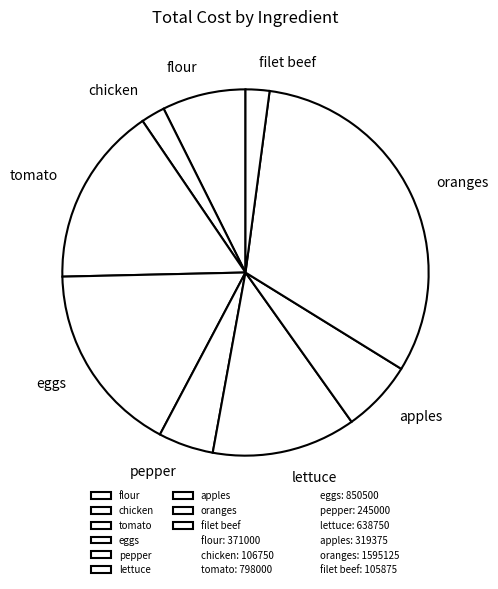

Is there any slice that represents more than half of the pie?

No